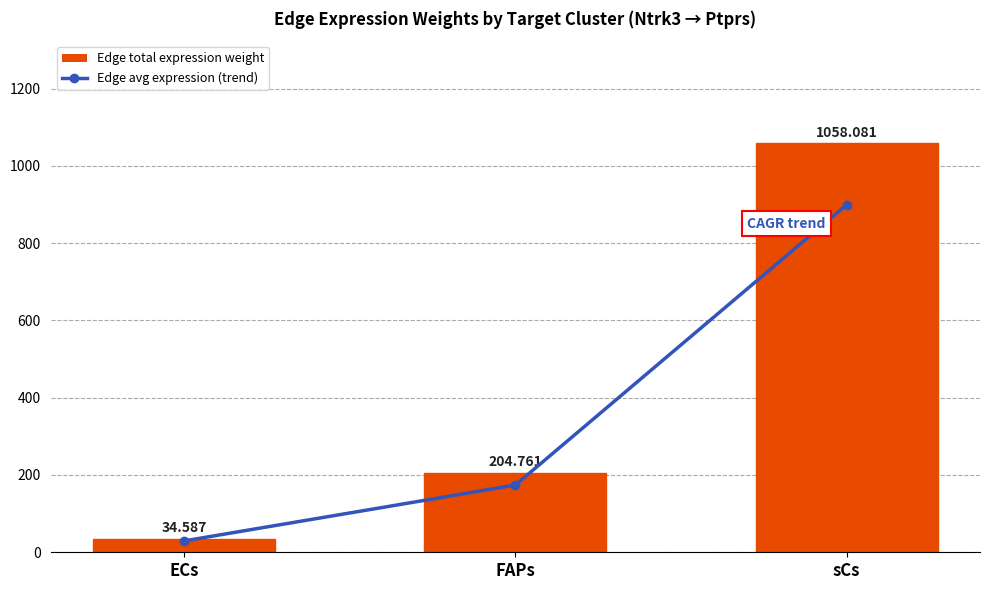

How many data points in Edge avg expression (trend) are less than 174?

1